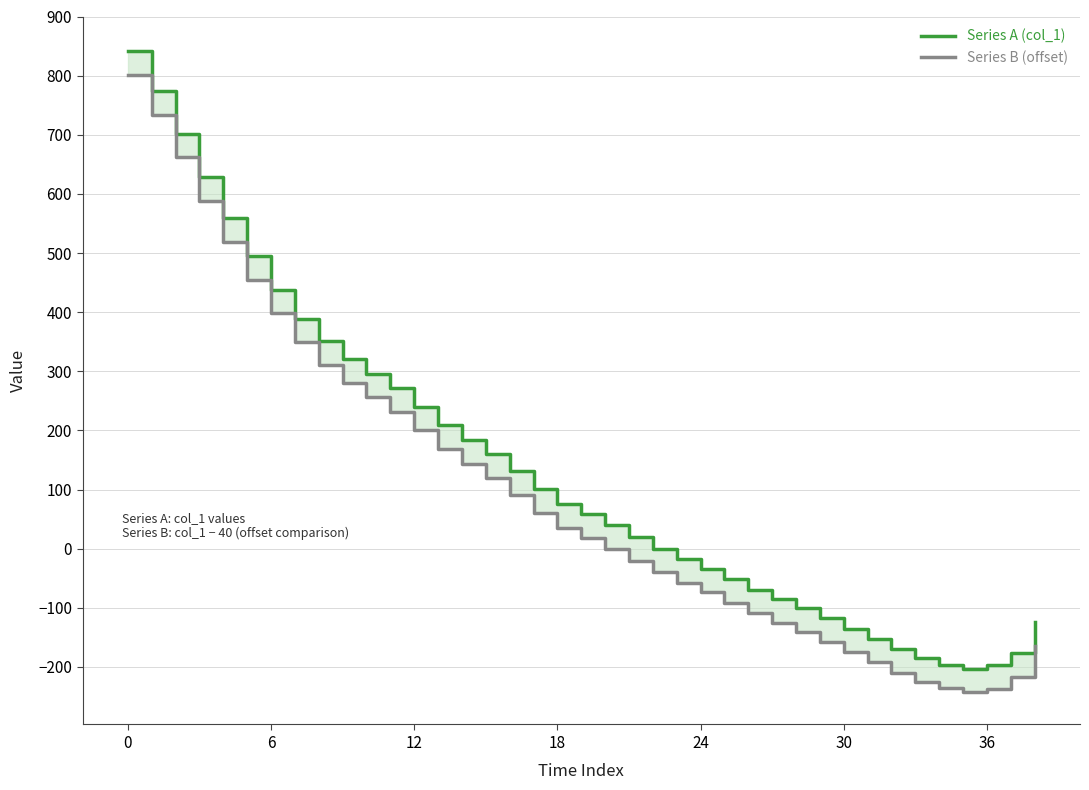

What is the value of the Series B (offset) point at the 26th from the left?

-92